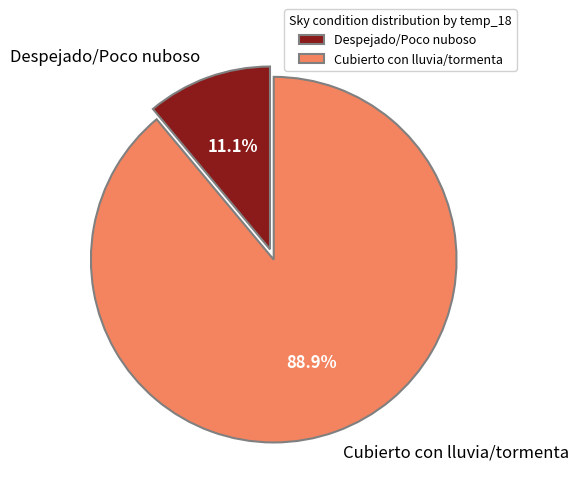

Which slice is the smallest?

Despejado/Poco nuboso